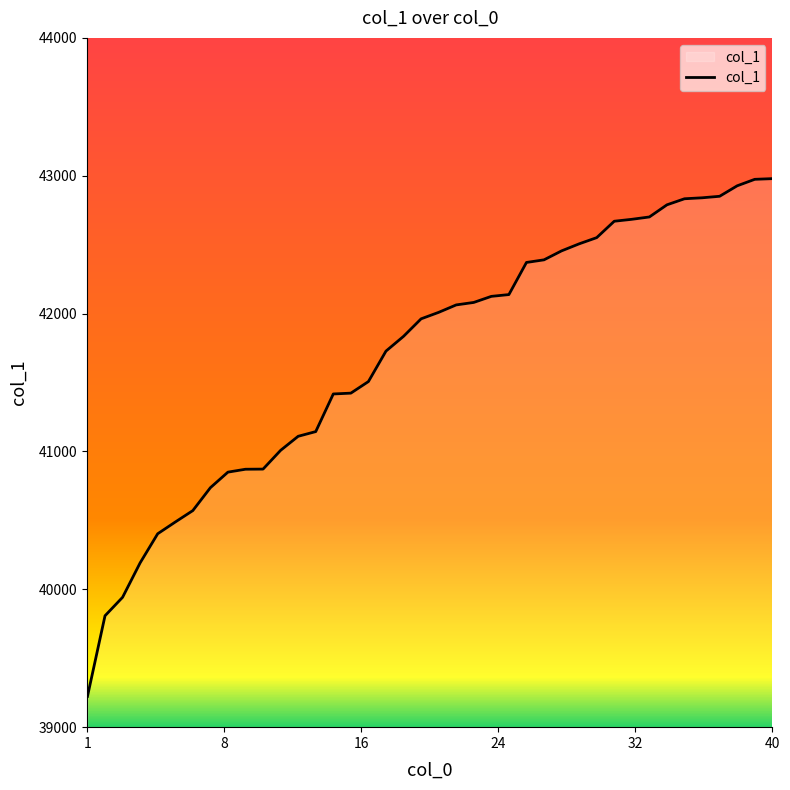

What is the difference between the maximum and minimum values?

3756